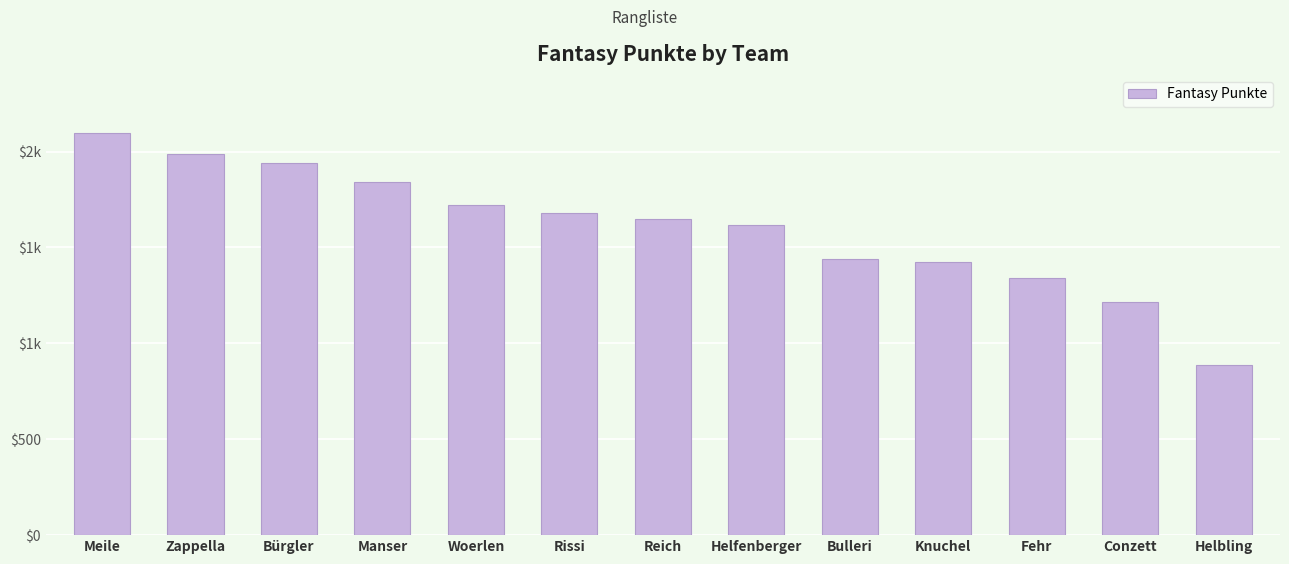

Does the chart contain any negative values?

No